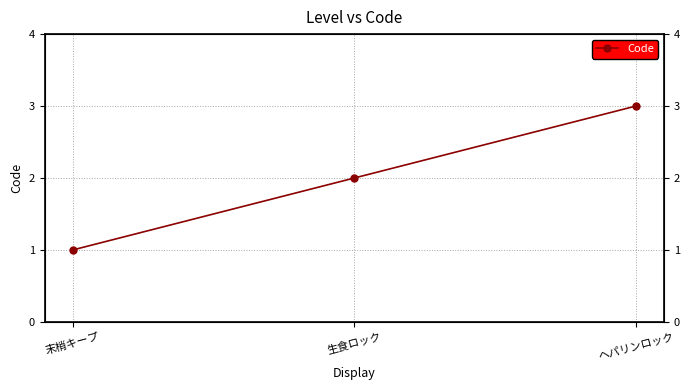

How many series are shown in this chart?

1